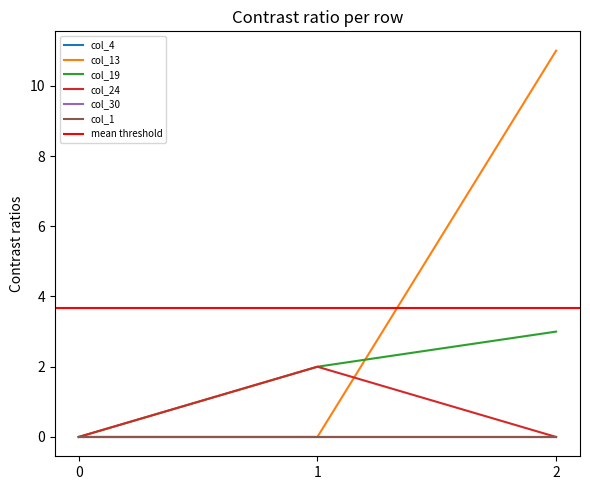

Which series has the largest range (max minus min)?

col_13